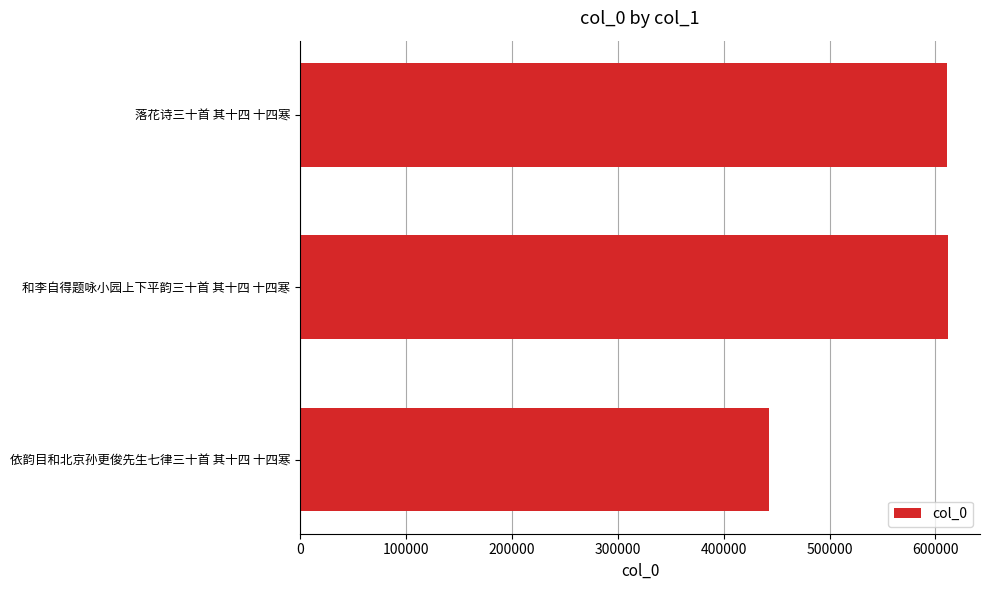

Where is the data nearest to the value 527108?

落花诗三十首 其十四 十四寒